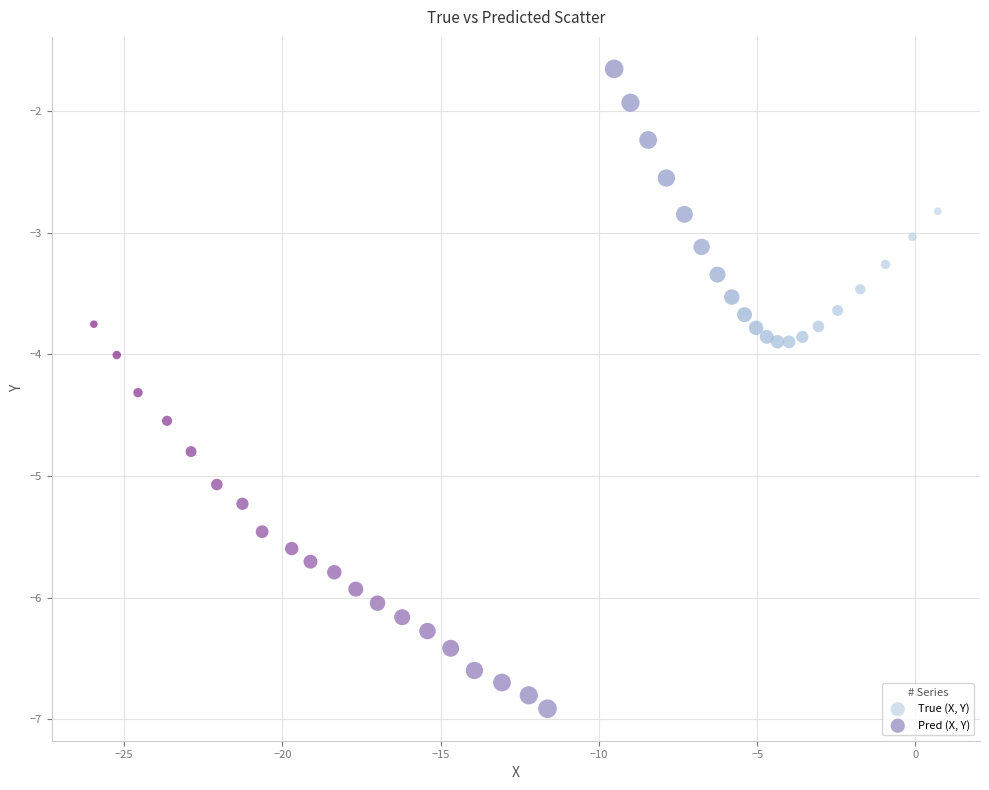

Which series has the widest spread of Y values?

Pred (X, Y)